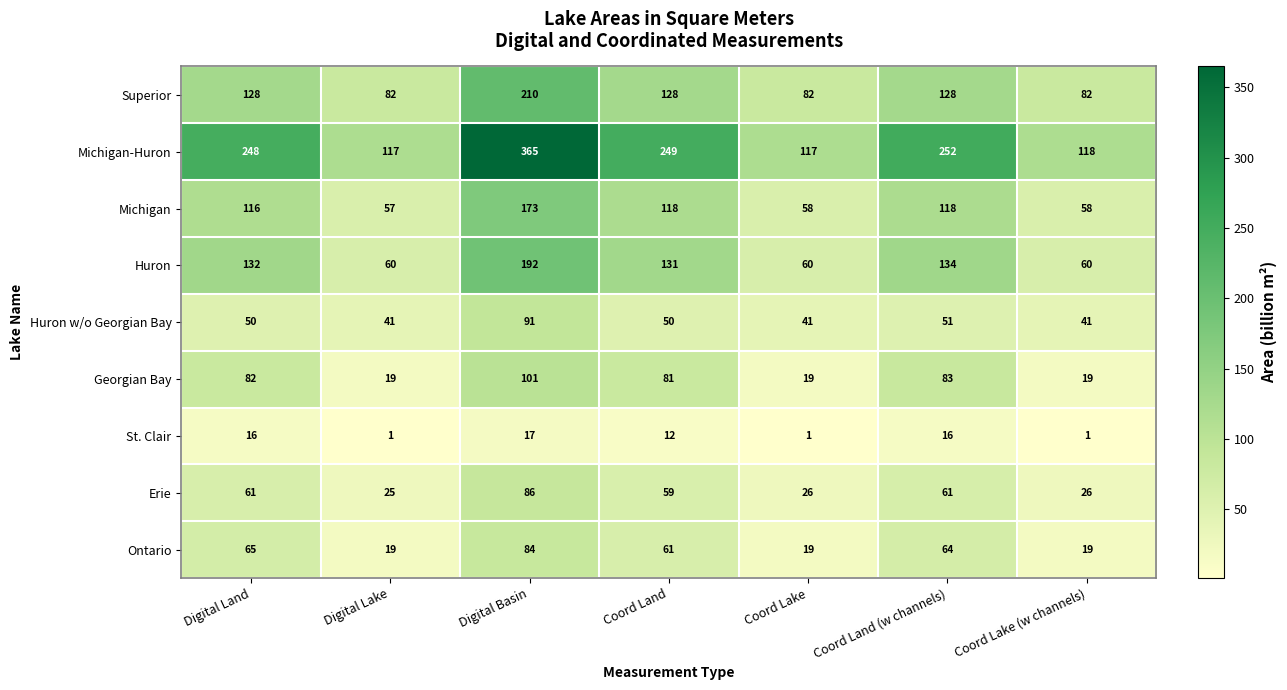

How many values in the Michigan-Huron series are below 248?

3